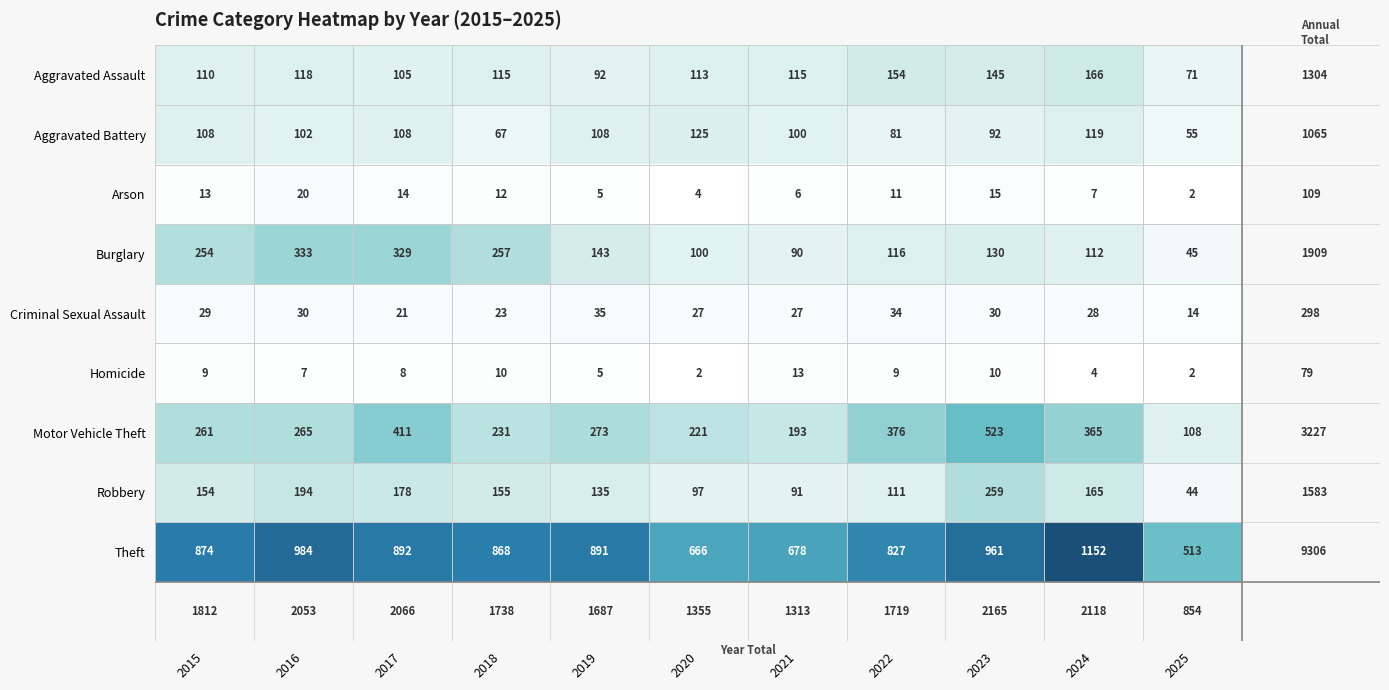

How many categories are shown in the chart?

11